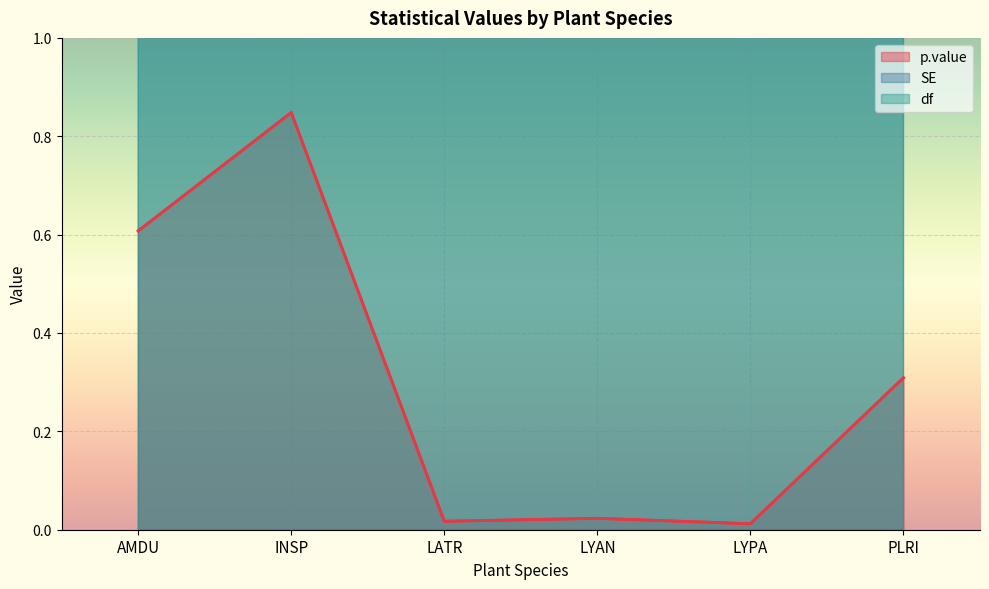

The p.value series shows 0.8 at AMDU. True or false?

False